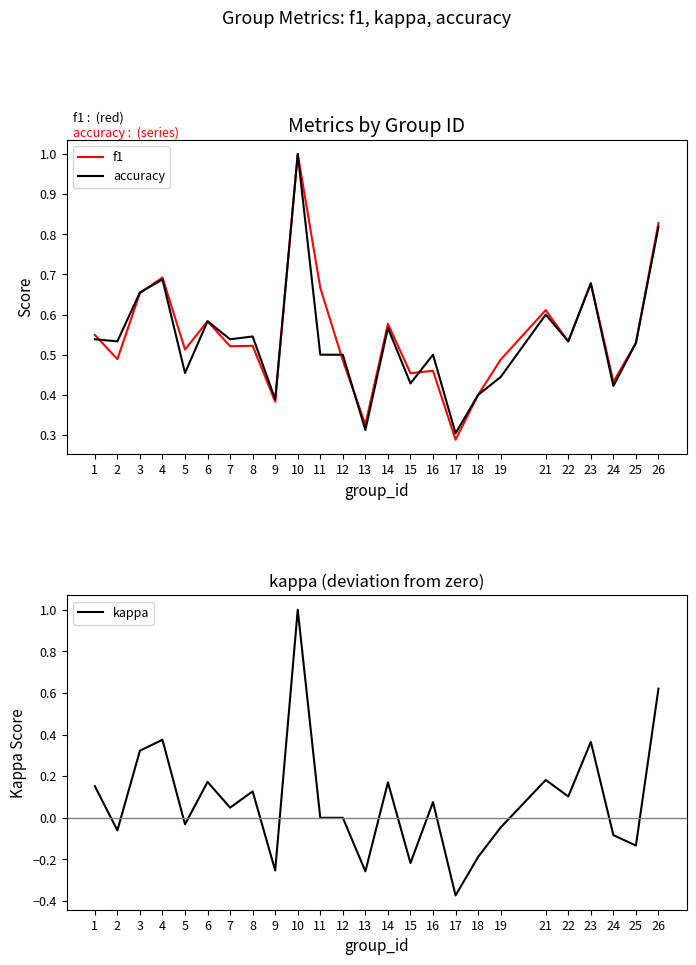

What is the value of the f1 point at the 9th from the left?

0.4